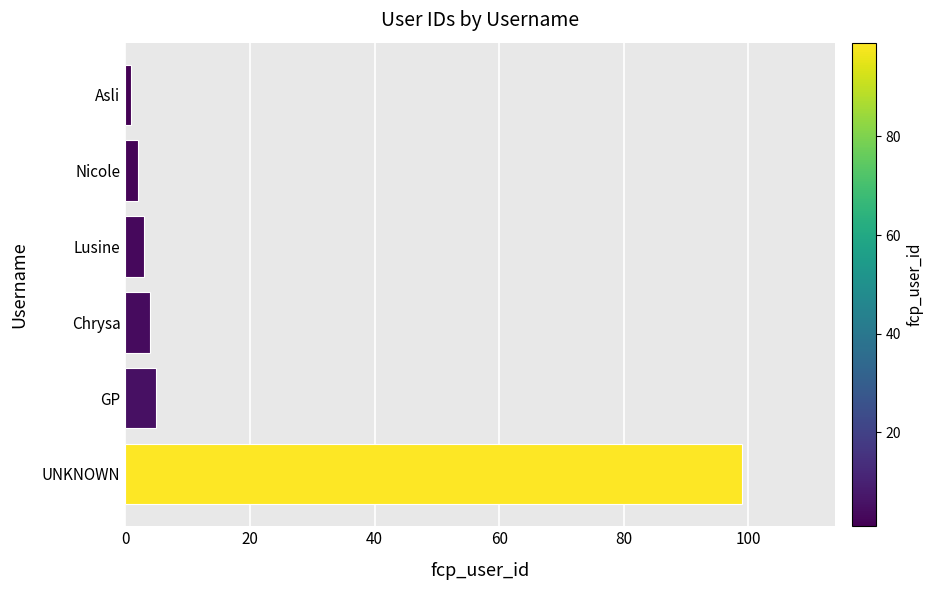

What is the greatest value displayed?

99